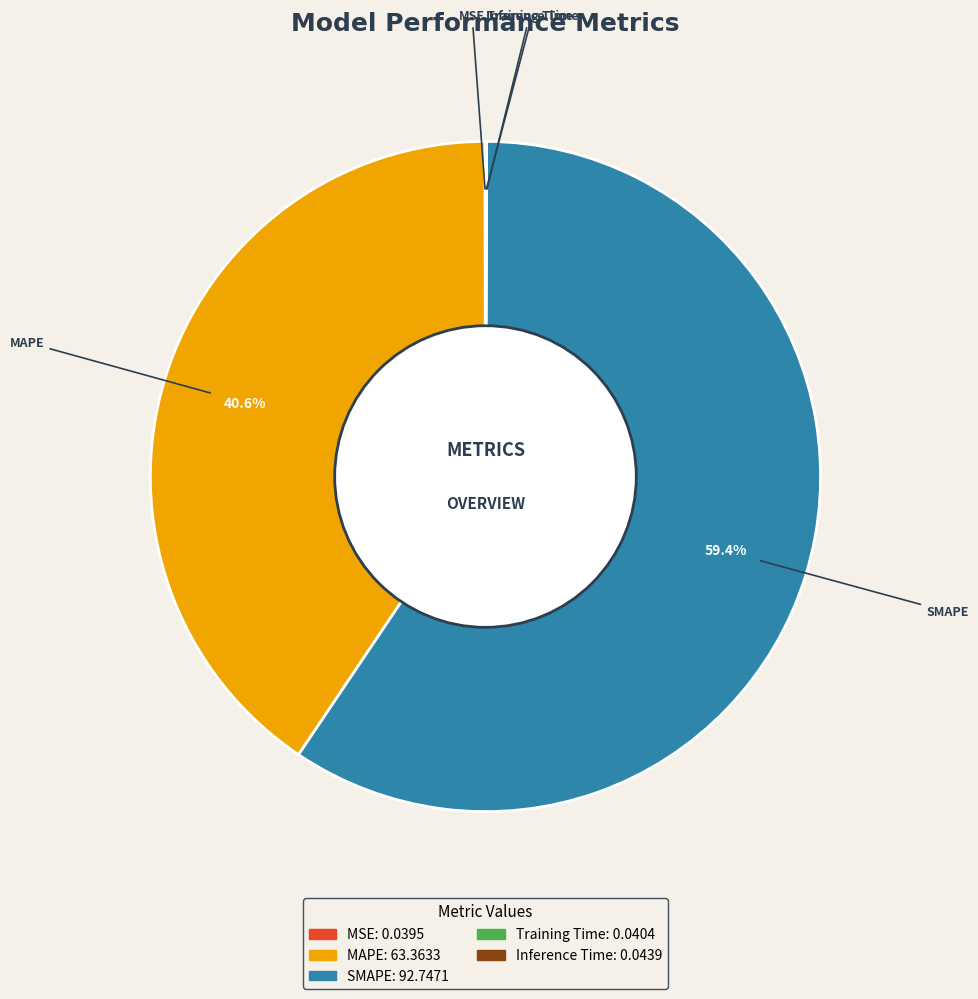

To the nearest percent, what is the difference between the largest and smallest slice percentages?

59%